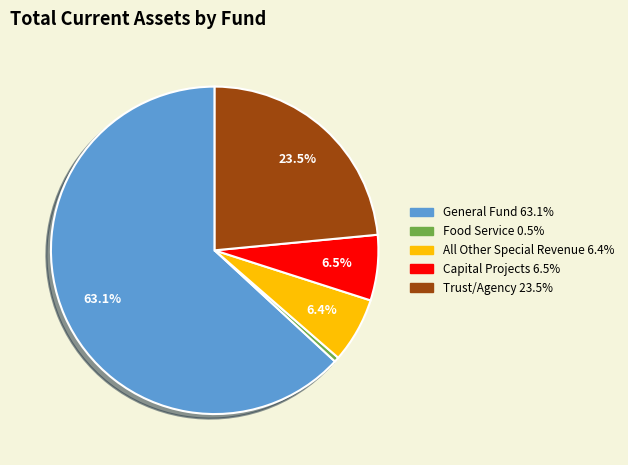

To the nearest percent, what is the difference between the Capital Projects and General Fund slice percentages?

57%